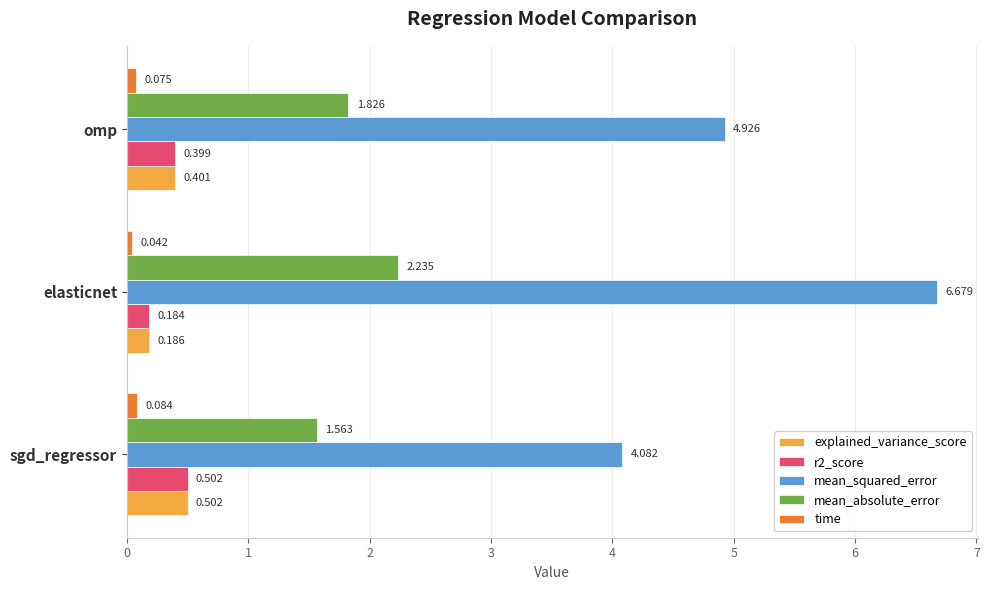

What is the average value of the mean_squared_error series?

5.2